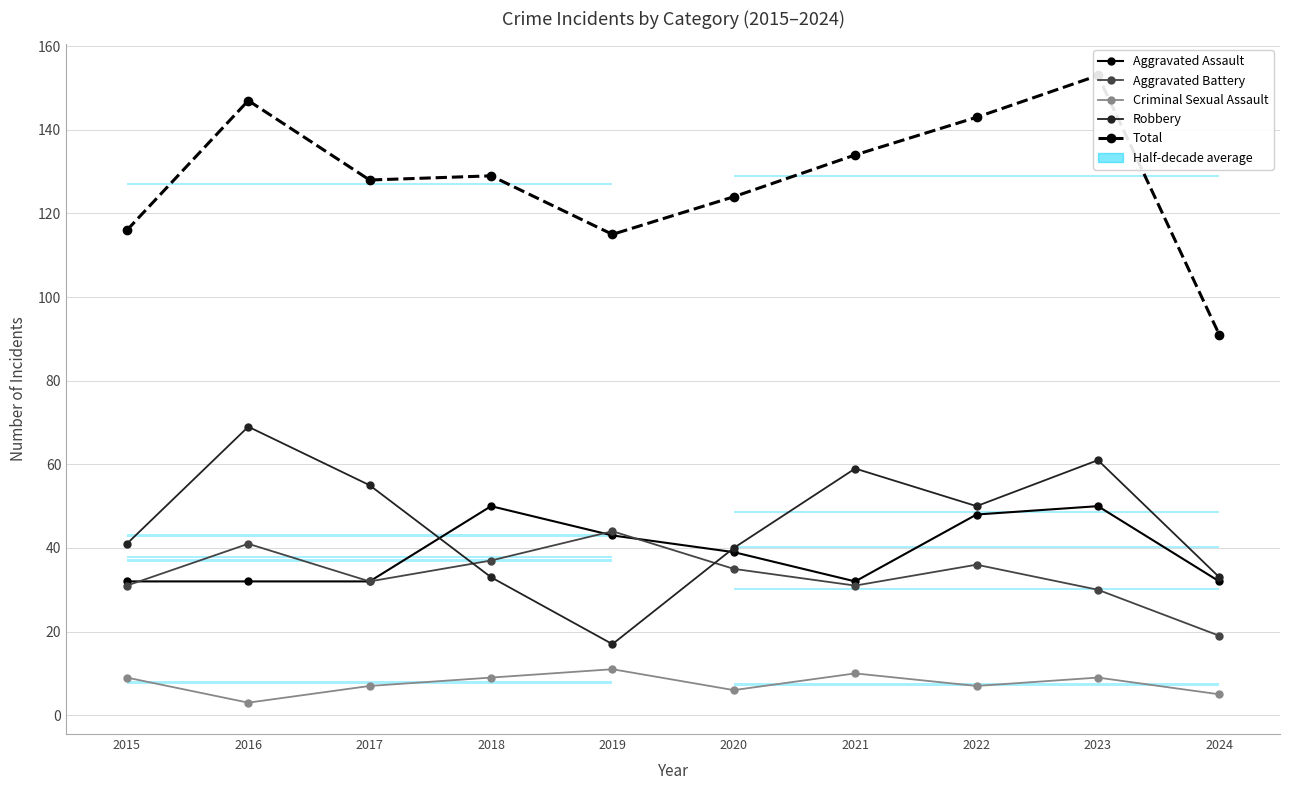

At which label is Total closest to 122?

2020